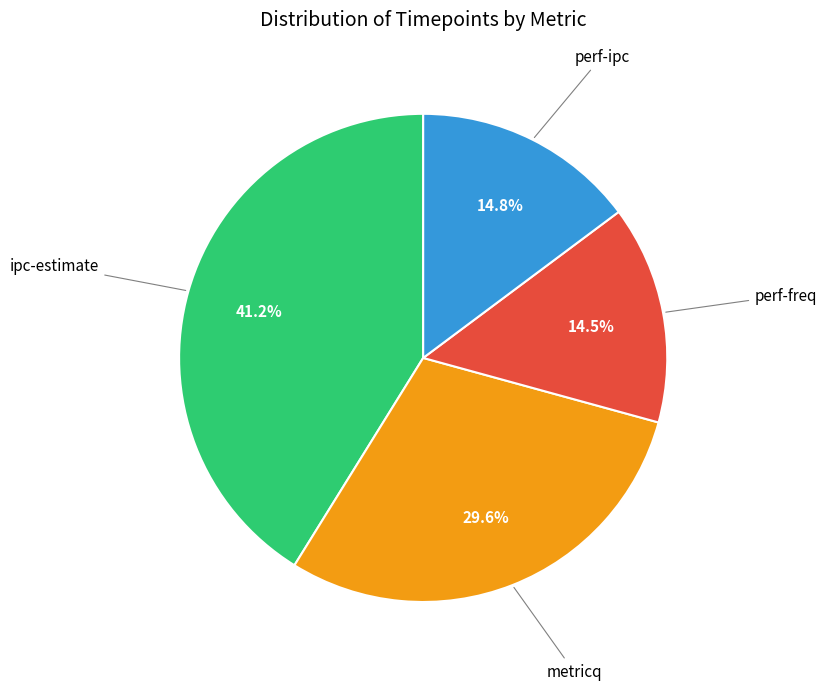

Is there a majority slice in this chart?

No